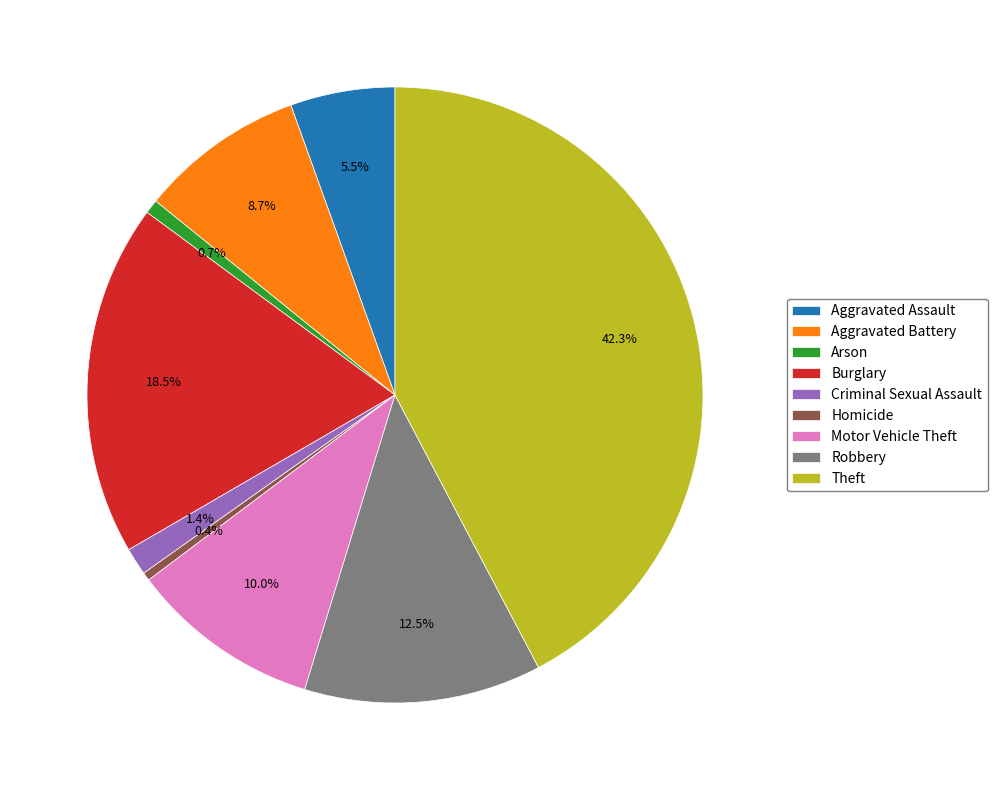

What is the largest slice in the pie chart?

Theft